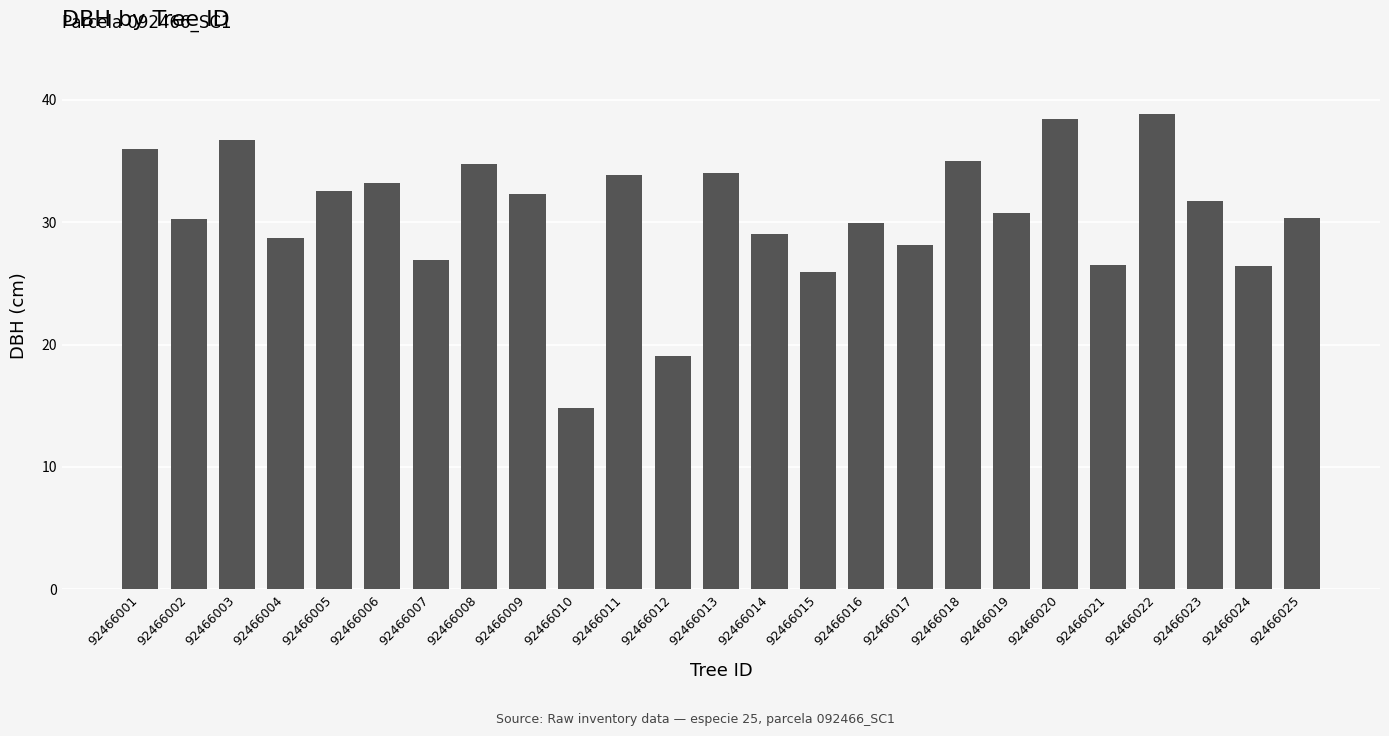

The chart shows a value of 23.1 at 92466011. True or false?

False